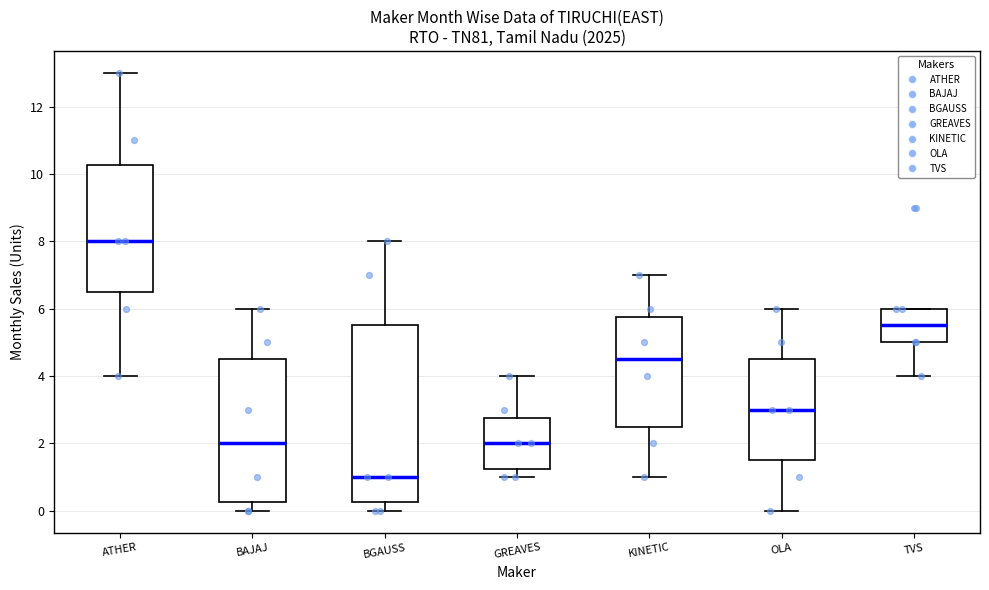

Which box has the lowest median line?

BGAUSS